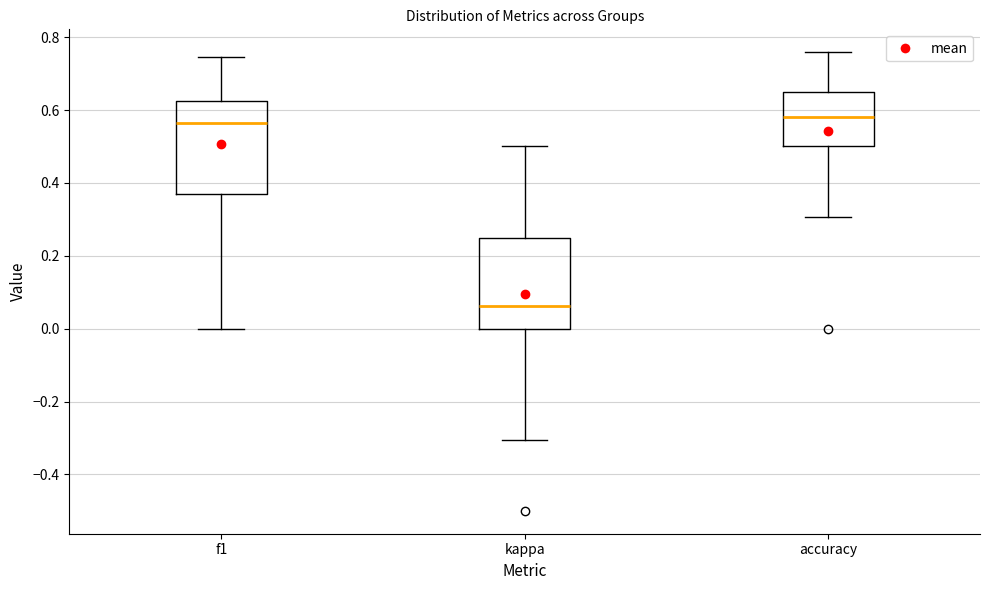

Reading left to right, read every box against the y-axis: the position of its median line, the range the box covers, and the ends of its whiskers. The values are not printed on the chart, so give them approximately, as read against the axis.

f1: median 0.56, box 0.38 to 0.62, whiskers 0.00 to 0.74
kappa: median 0.06, box 0.00 to 0.26, whiskers -0.30 to 0.50
accuracy: median 0.58, box 0.50 to 0.64, whiskers 0.30 to 0.76